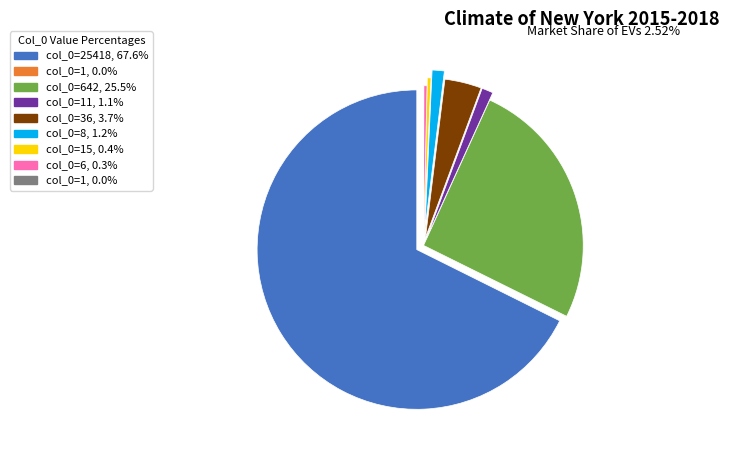

Is there any slice that represents more than half of the pie?

Yes